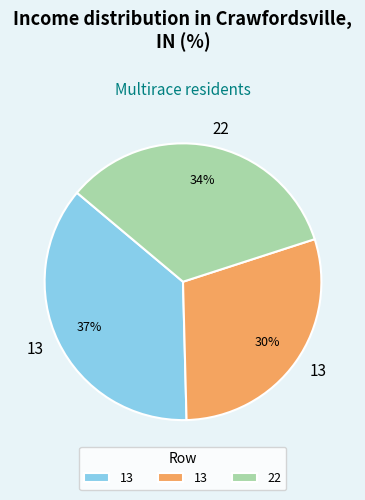

Does any single category account for the majority?

No